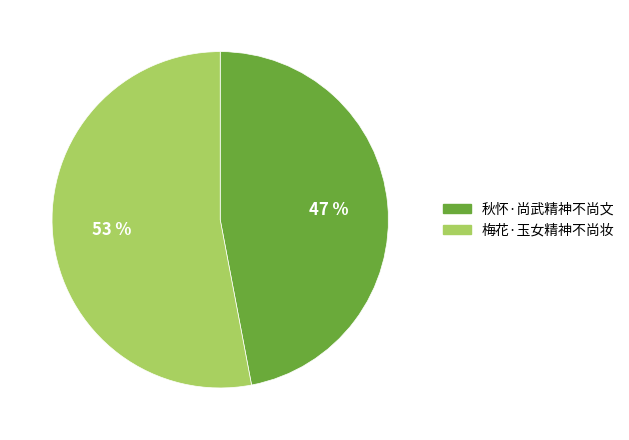

To the nearest percent, what is the difference between the largest and smallest slice percentages?

6%